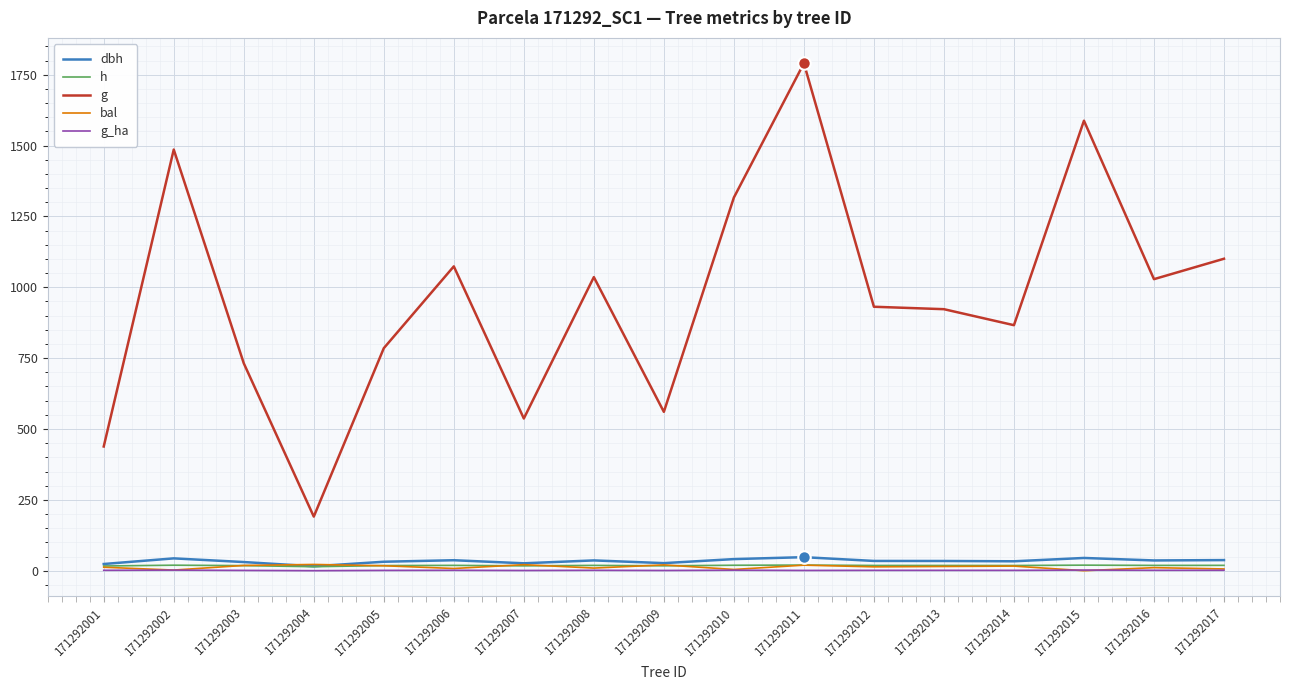

Between 171292012 and 171292015, which series saw the biggest shift?

g